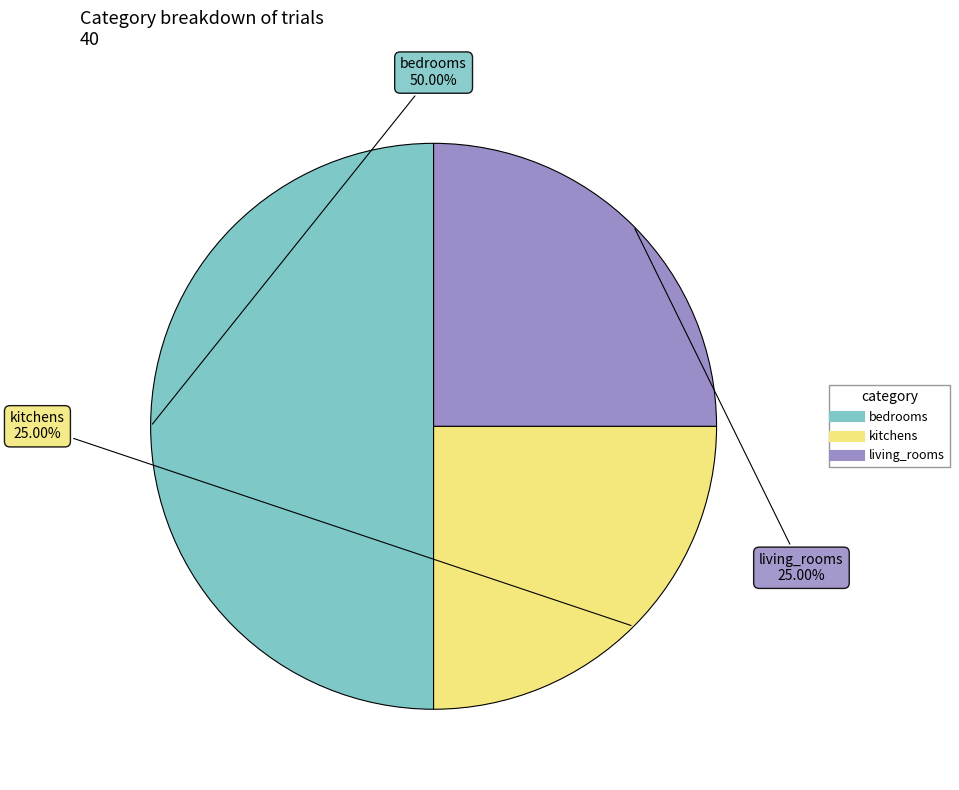

To the nearest percent, what percentage of the pie is kitchens?

25%